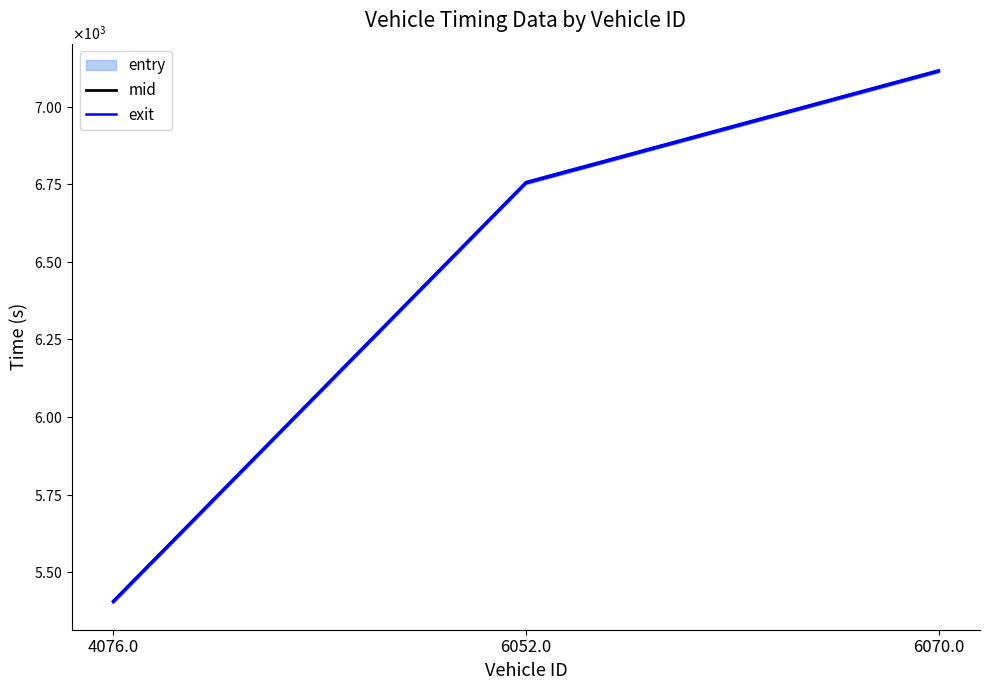

Reading right to left, list all the values displayed in this chart.

mid: 6070.0=7115.1	6052.0=6755.1	4076.0=5405.3
exit: 6070.0=7117.2	6052.0=6757.1	4076.0=5407.4